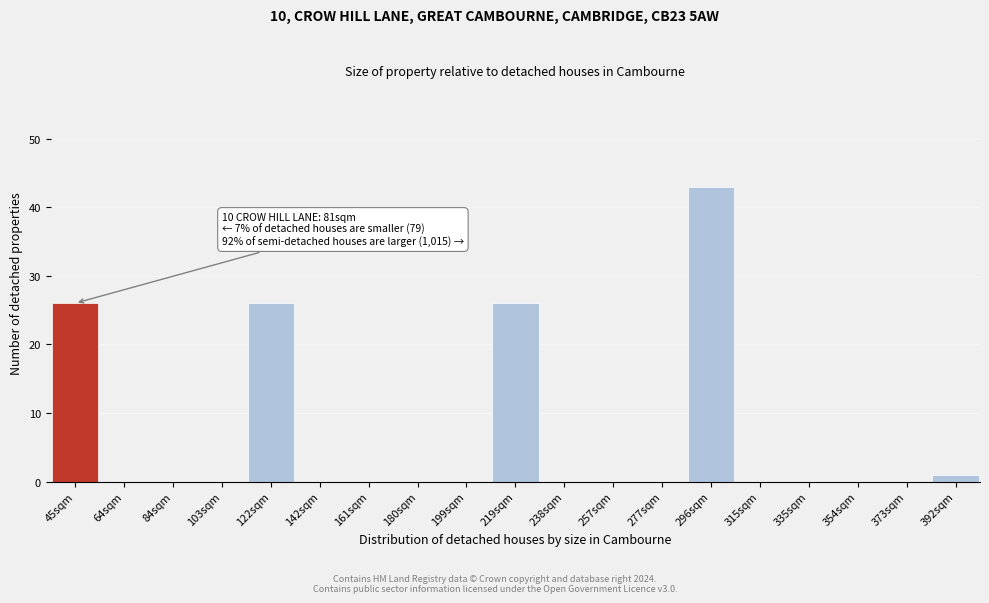

Reading left to right, what are all the values shown in this chart?

45sqm=26	64sqm=0	84sqm=0	103sqm=0	122sqm=26	142sqm=0	161sqm=0	180sqm=0	199sqm=0	219sqm=26	238sqm=0	257sqm=0	277sqm=0	296sqm=43	315sqm=0	335sqm=0	354sqm=0	373sqm=0	392sqm=1